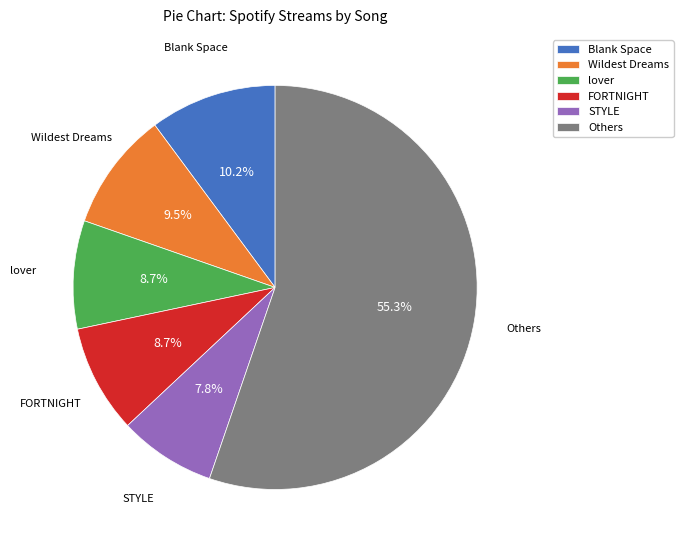

What is the smallest slice in the pie chart?

STYLE